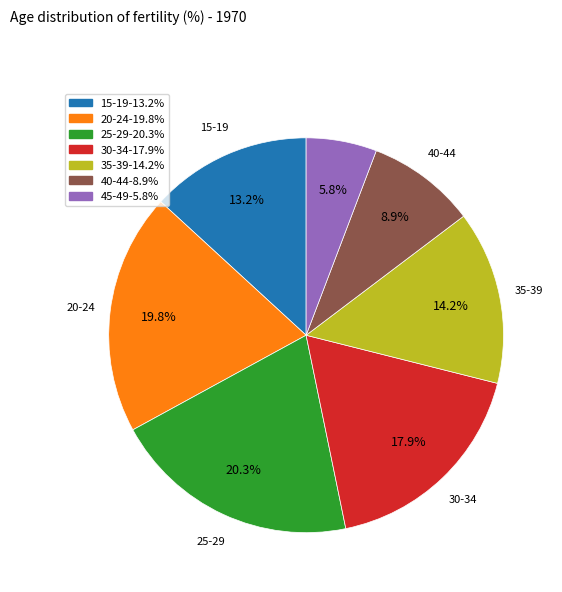

Does any single category account for the majority?

No